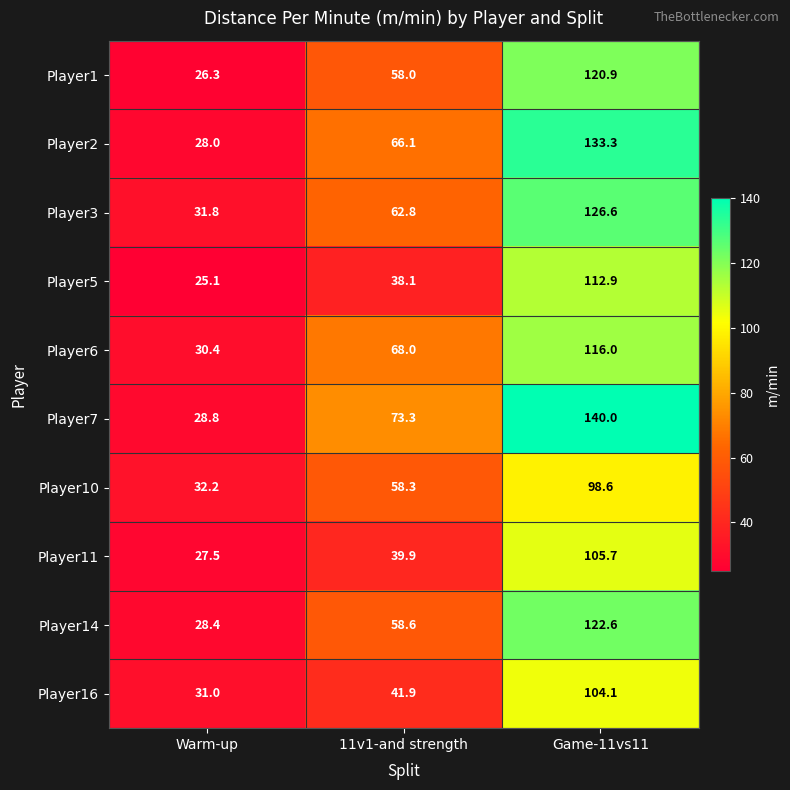

At which label is Player10 closest to 65?

11v1-and strength